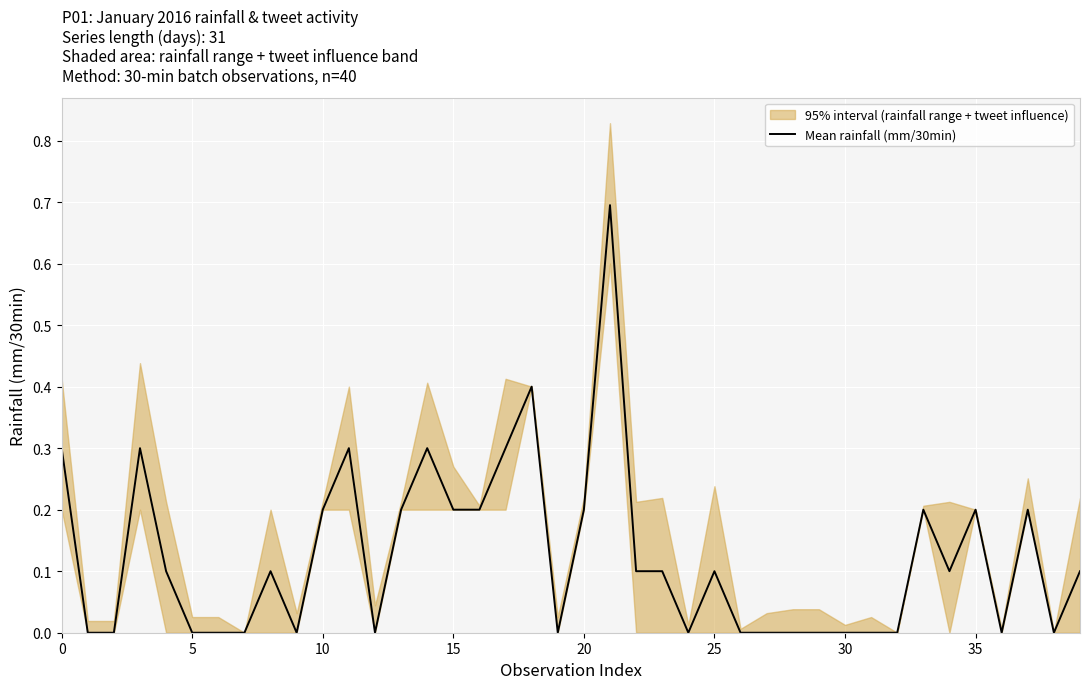

The value of Mean rainfall (mm/30min) at 0 is 0.5. True or false?

False